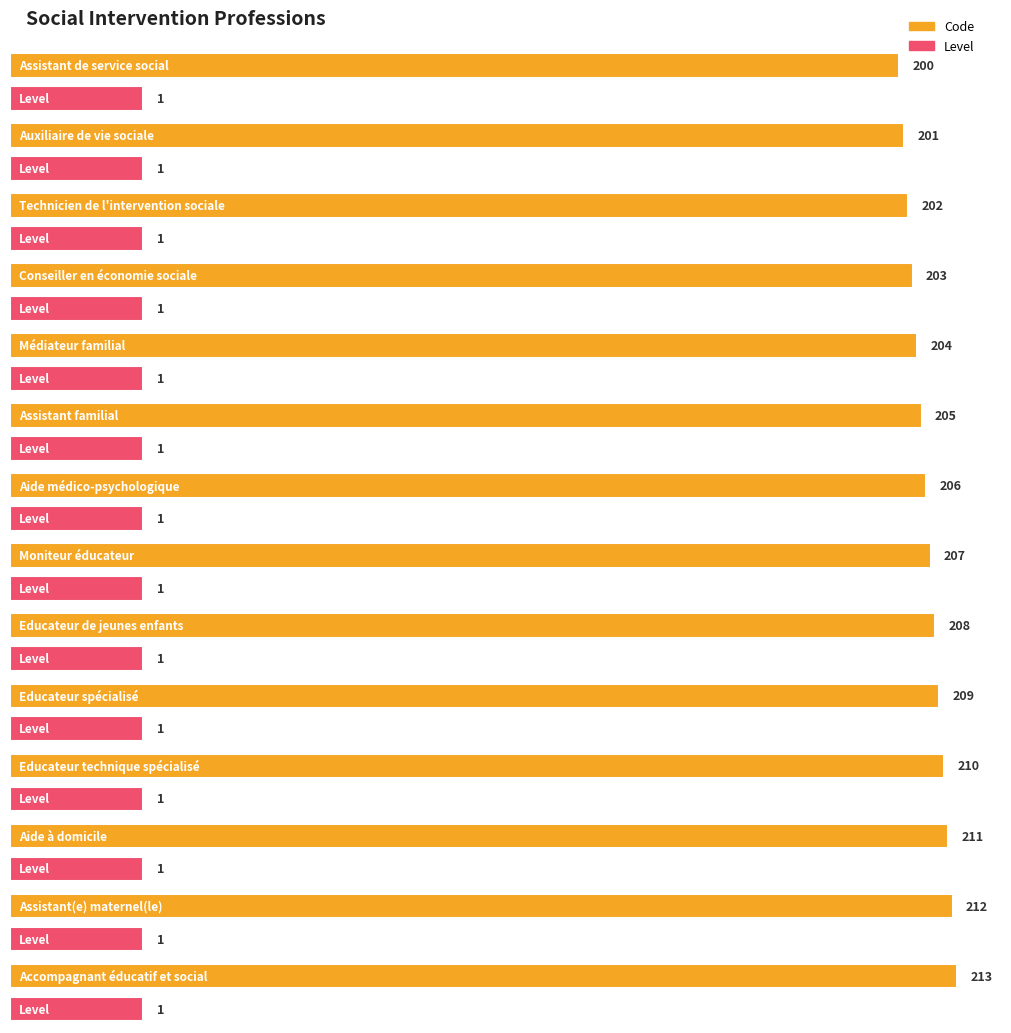

What are all the series names shown in the legend?

Code, Level